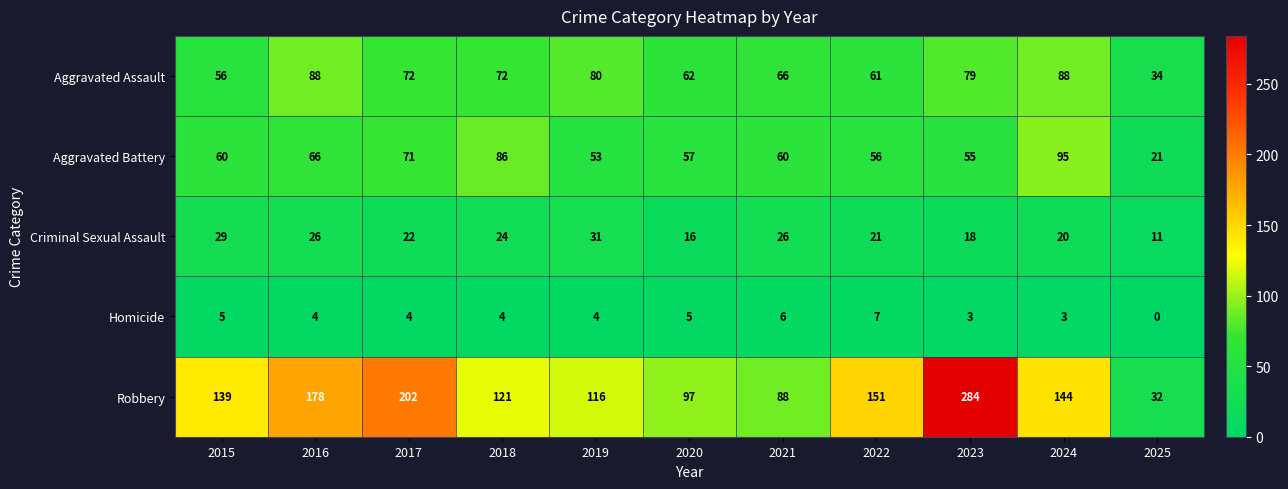

What is the difference between the highest and lowest values at 2015?

134